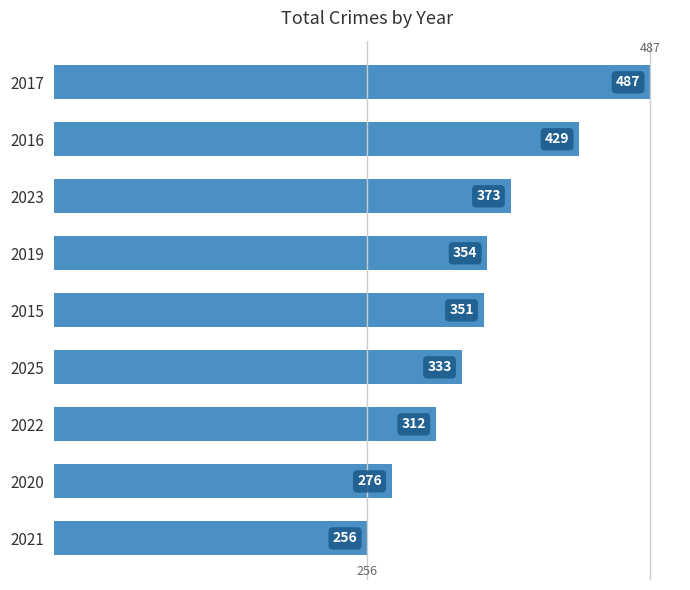

Between 2019 and 2015, which is larger?

2019